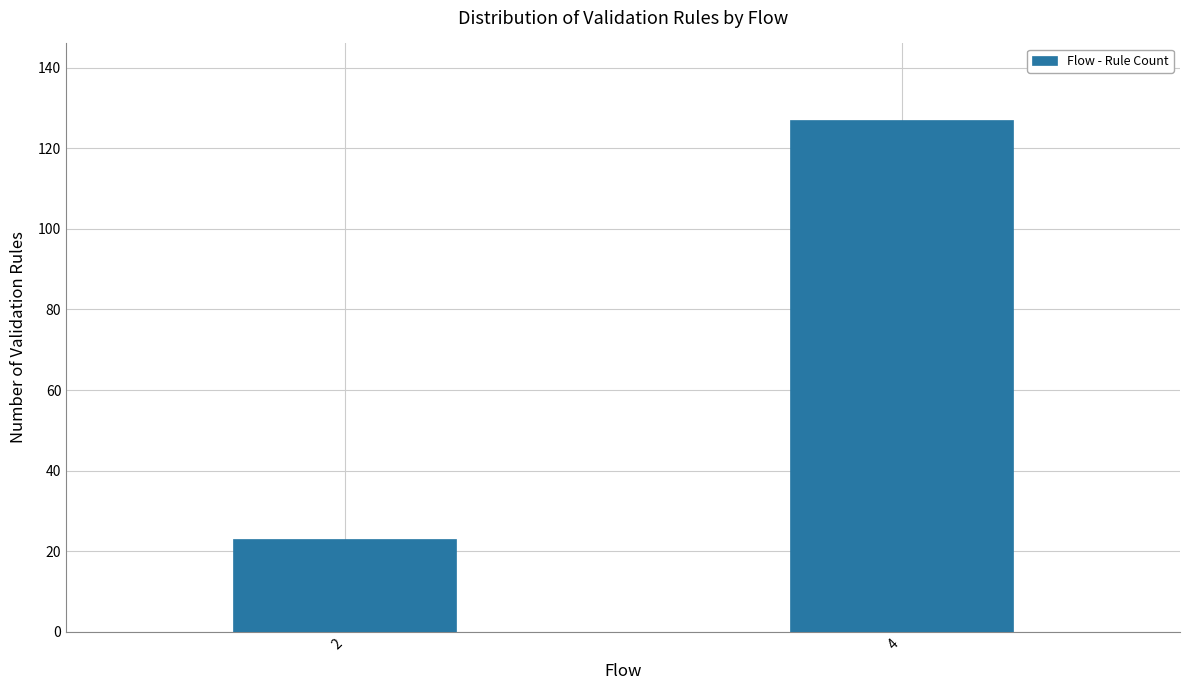

Reading right to left, transcribe all the data shown in this chart.

127	23